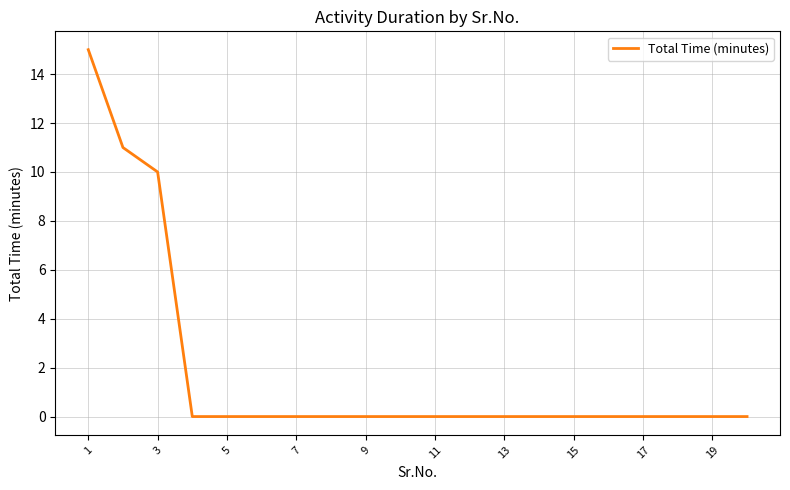

Reading left to right, extract all data points from this chart.

15	11	10	0	0	0	0	0	0	0	0	0	0	0	0	0	0	0	0	0